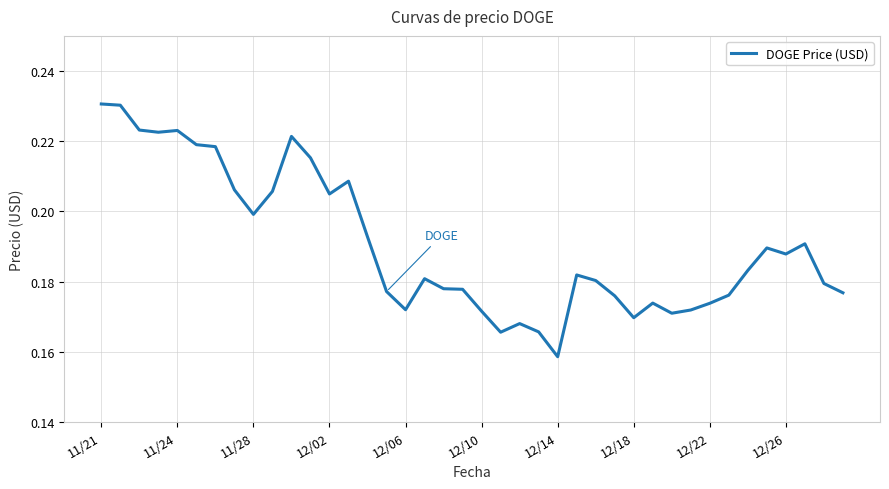

How many lines are shown in the chart?

1